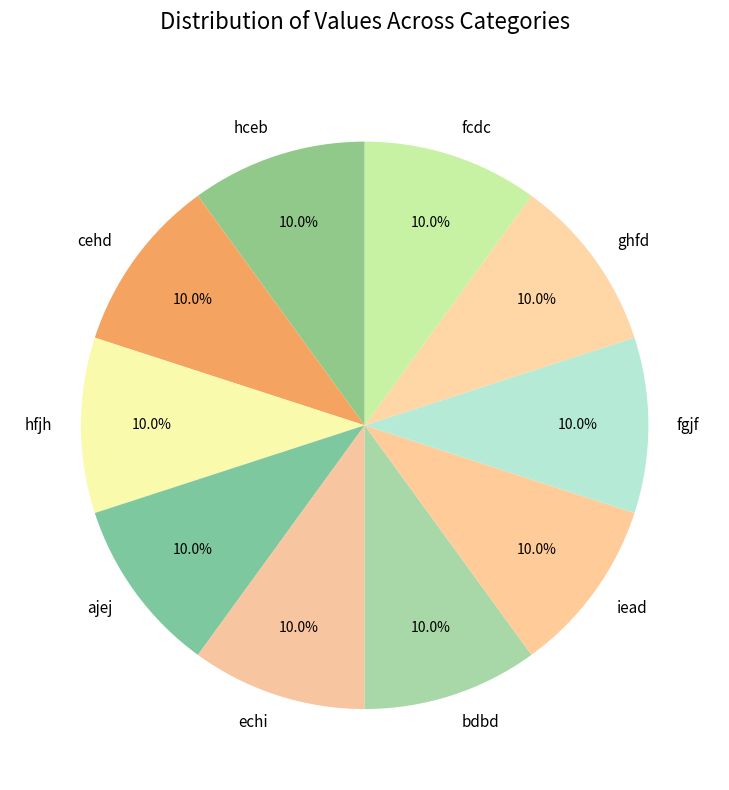

The hceb slice represents 10% of the pie. True or false?

True